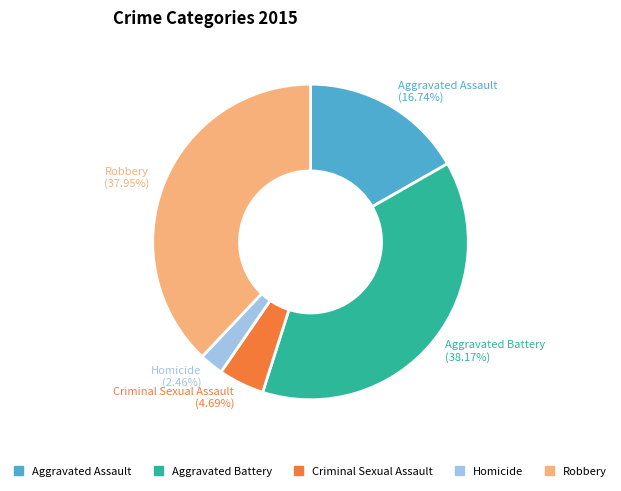

True or false: Robbery accounts for 31% of the total.

False